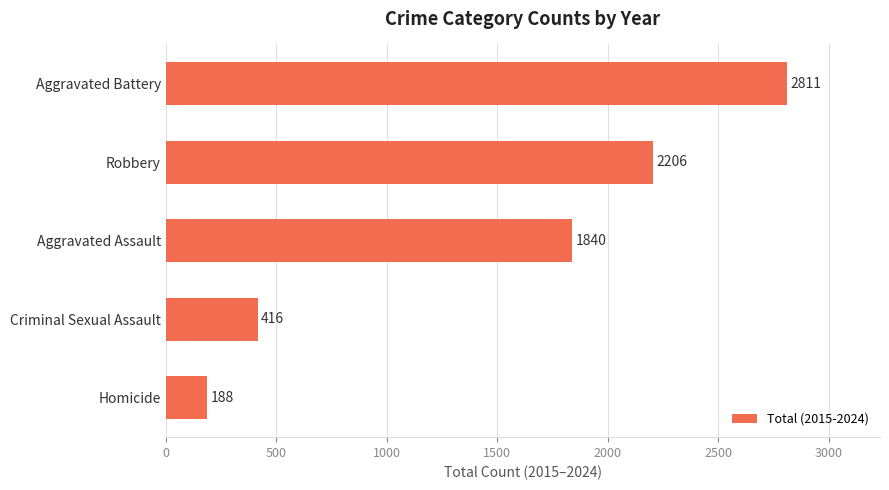

Reading top to bottom, extract all data points from this chart.

2811	2206	1840	416	188